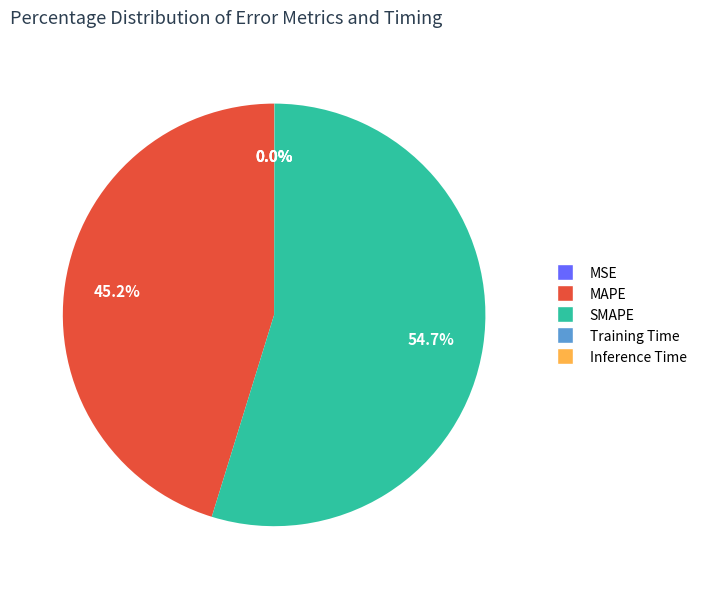

True or false: MAPE accounts for 58% of the total.

False